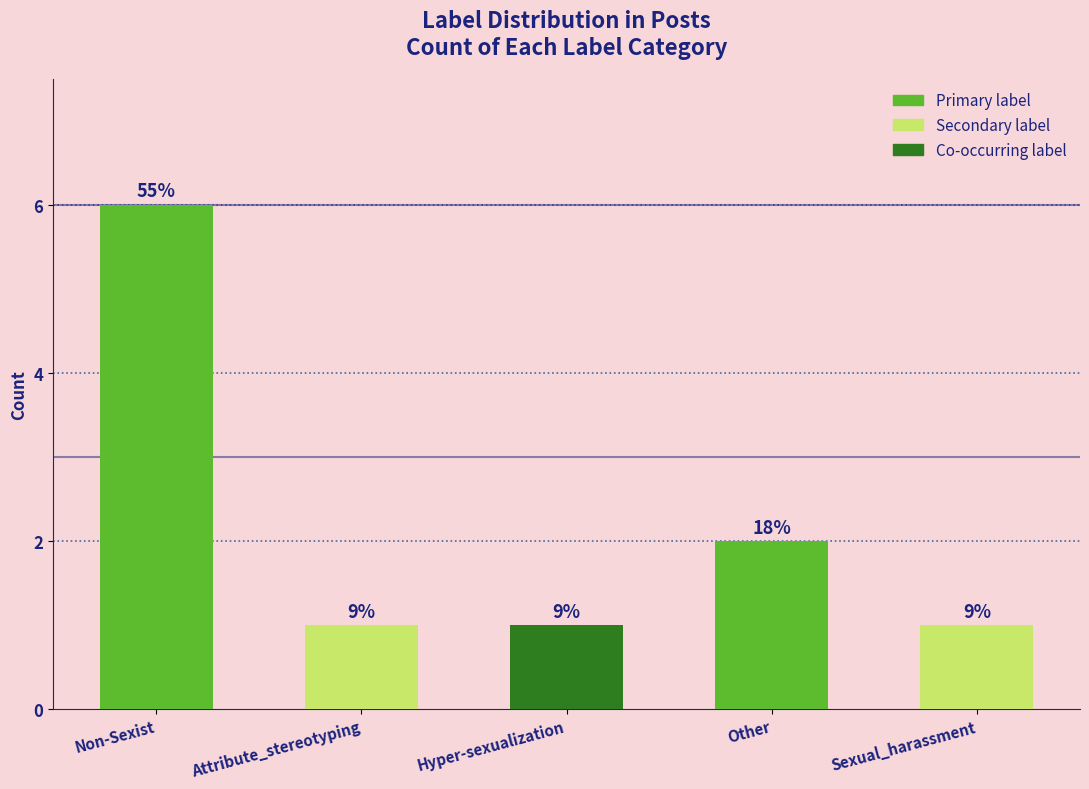

Which category has the lowest value across all series?

Attribute_stereotyping